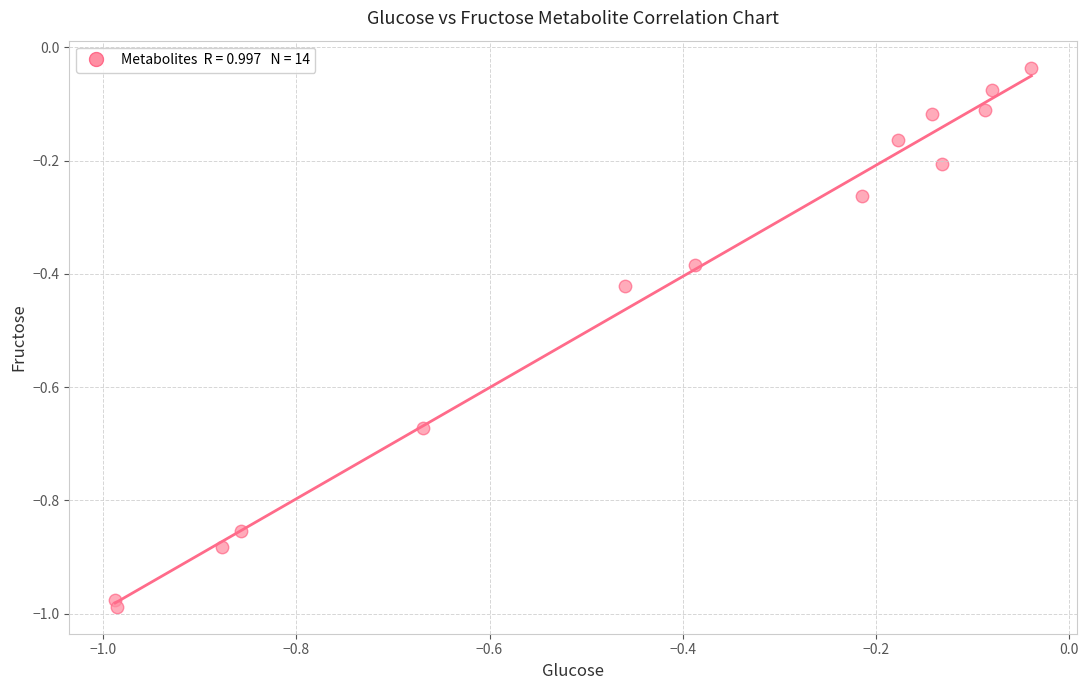

What is the range of Y values (max minus min)?

1.0